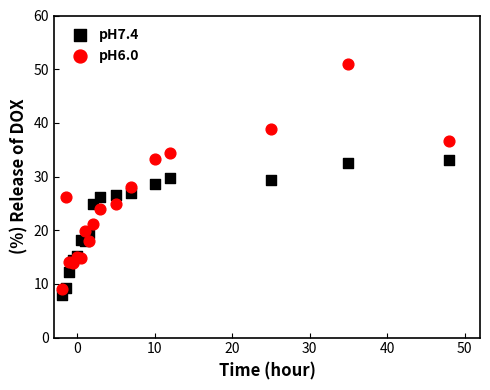

What are all the series names shown in the legend?

pH7.4, pH6.0